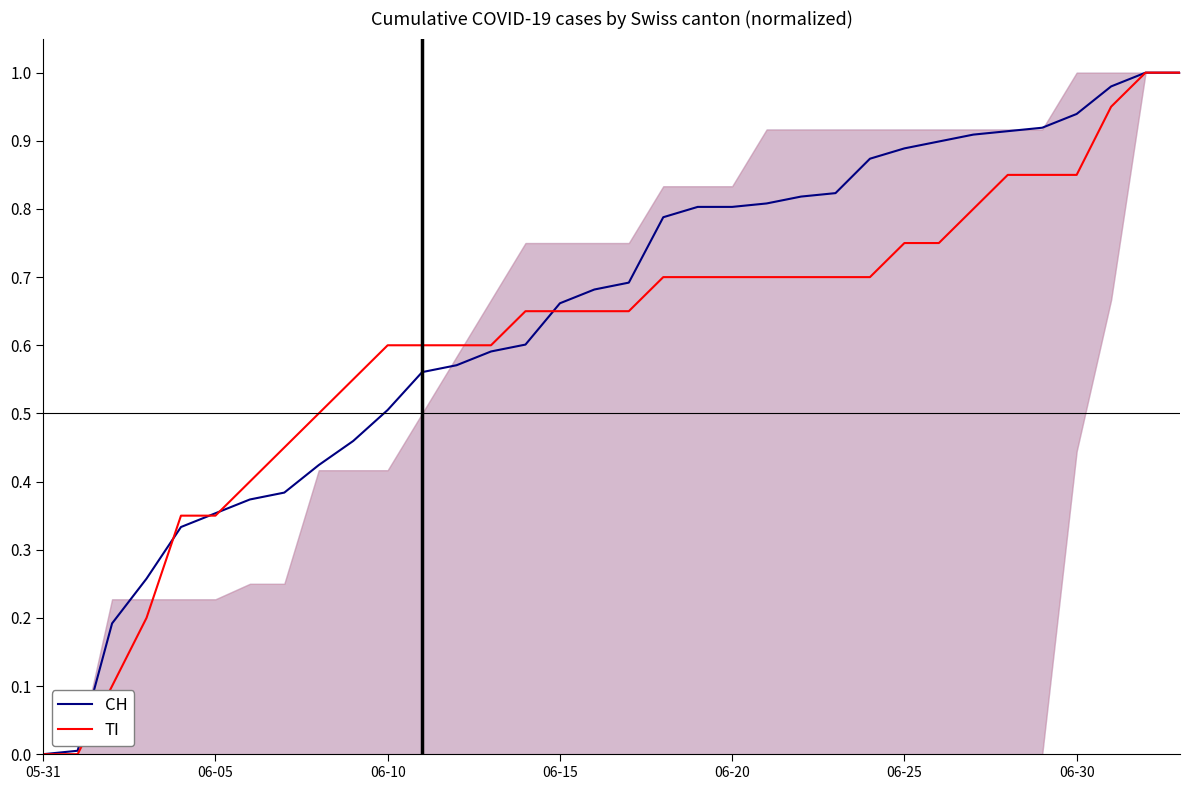

What is the average value of the TI series?

0.6